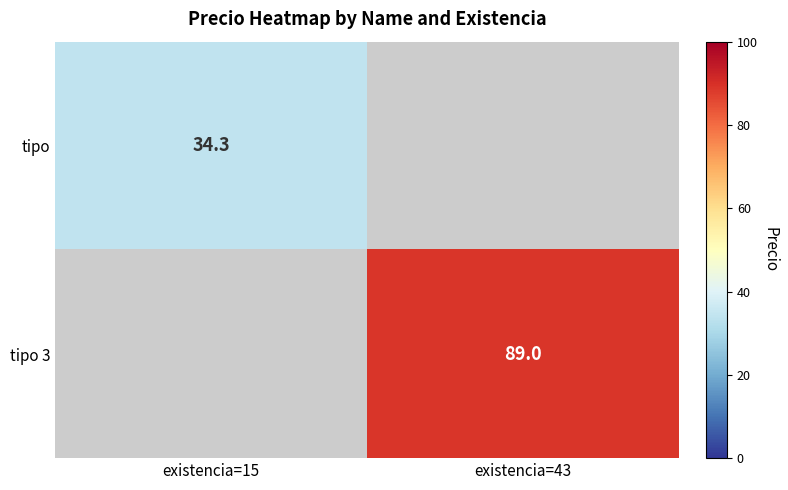

Is the value of tipo 3 at existencia=15 greater than the value of tipo at existencia=43?

No